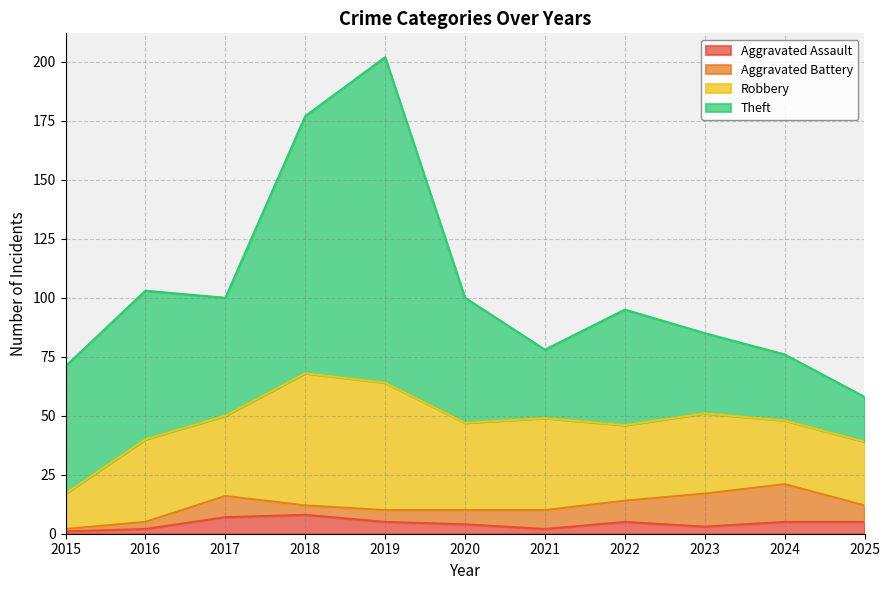

What is the lowest value of the Aggravated Battery series?

1